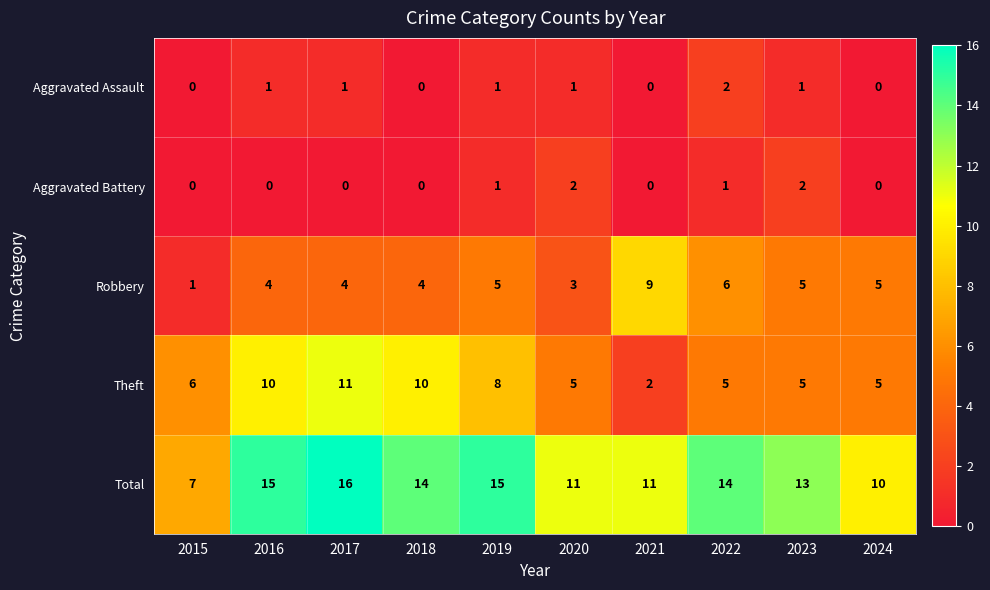

What is the sum of the Theft values at 2022 and 2018?

15